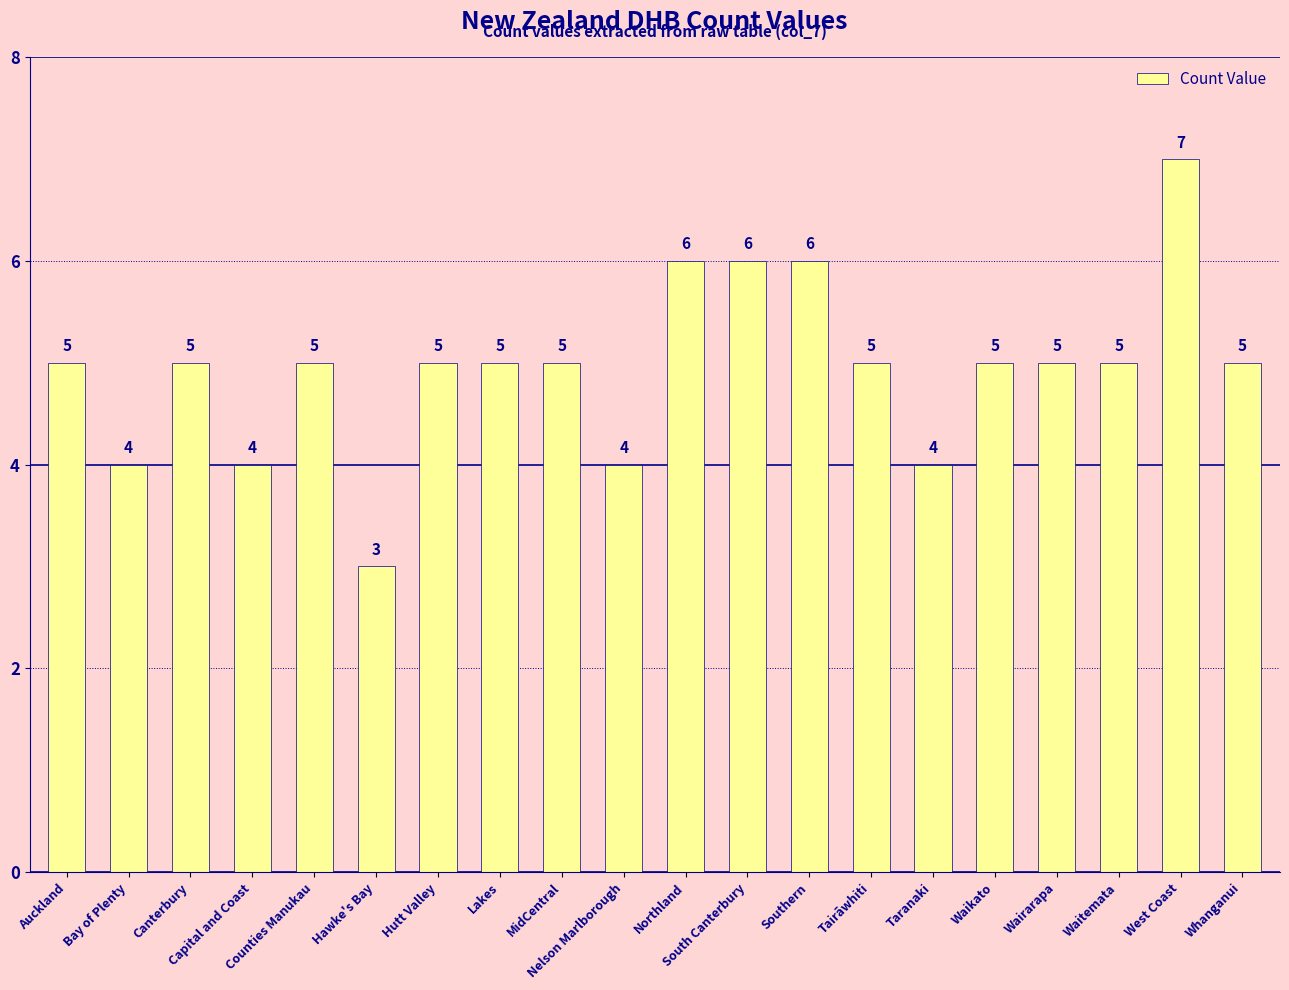

The value at Lakes is 5. True or false?

True